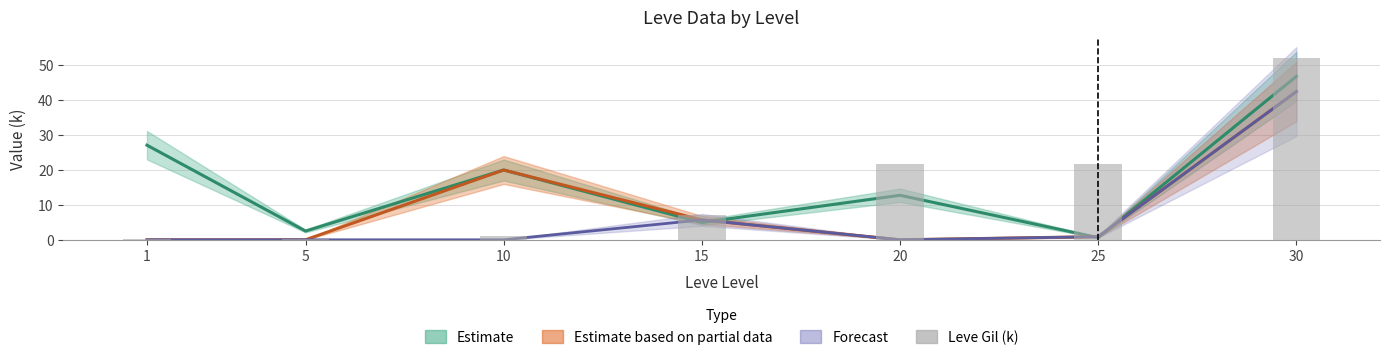

Reading left to right, extract all data points from this chart.

0.2	0.2	1.0	7.2	21.6	21.8	52.2